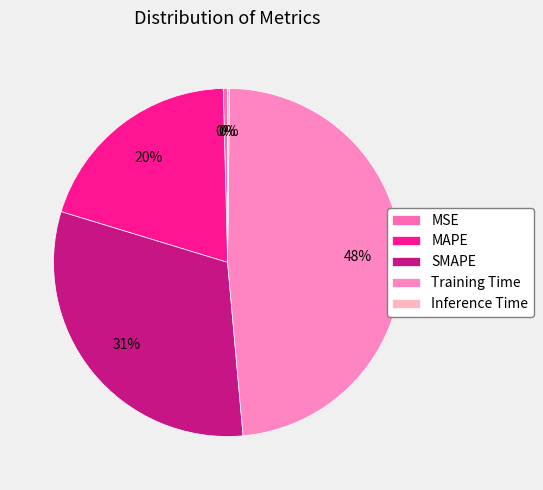

To the nearest percent, what portion does SMAPE represent?

31%